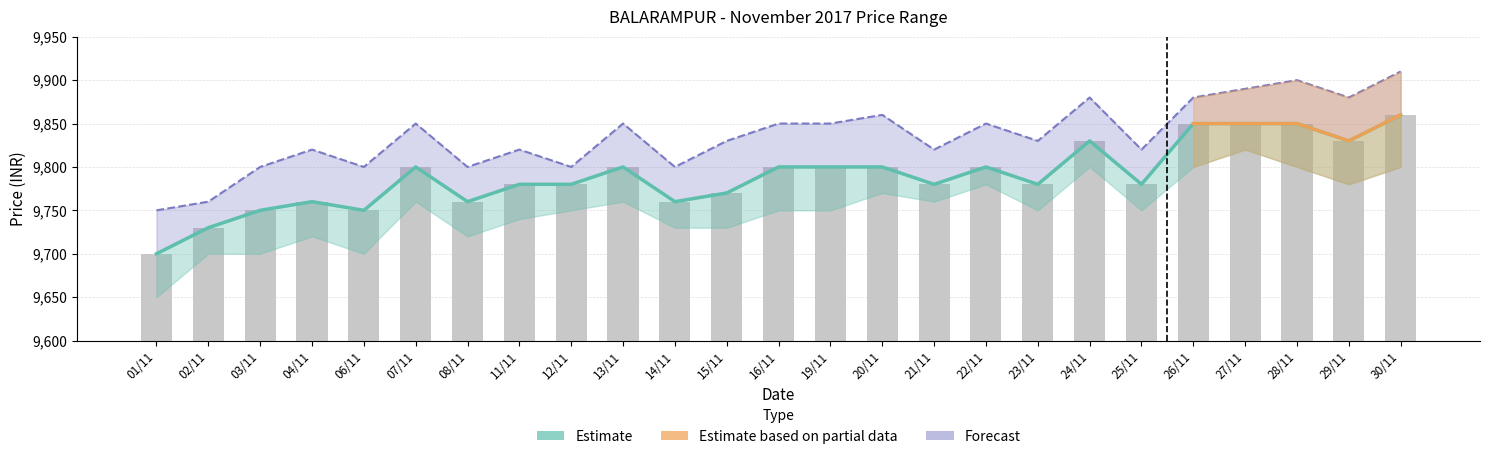

How many groups of bars are there?

25